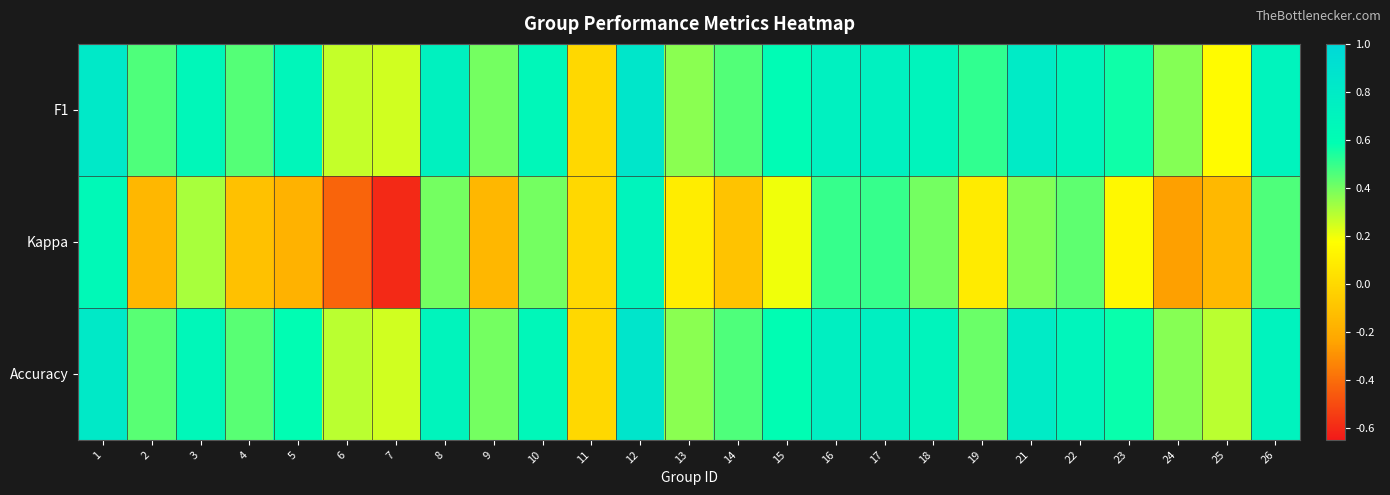

List the series in order of their peak value, highest first.

Accuracy, F1, Kappa